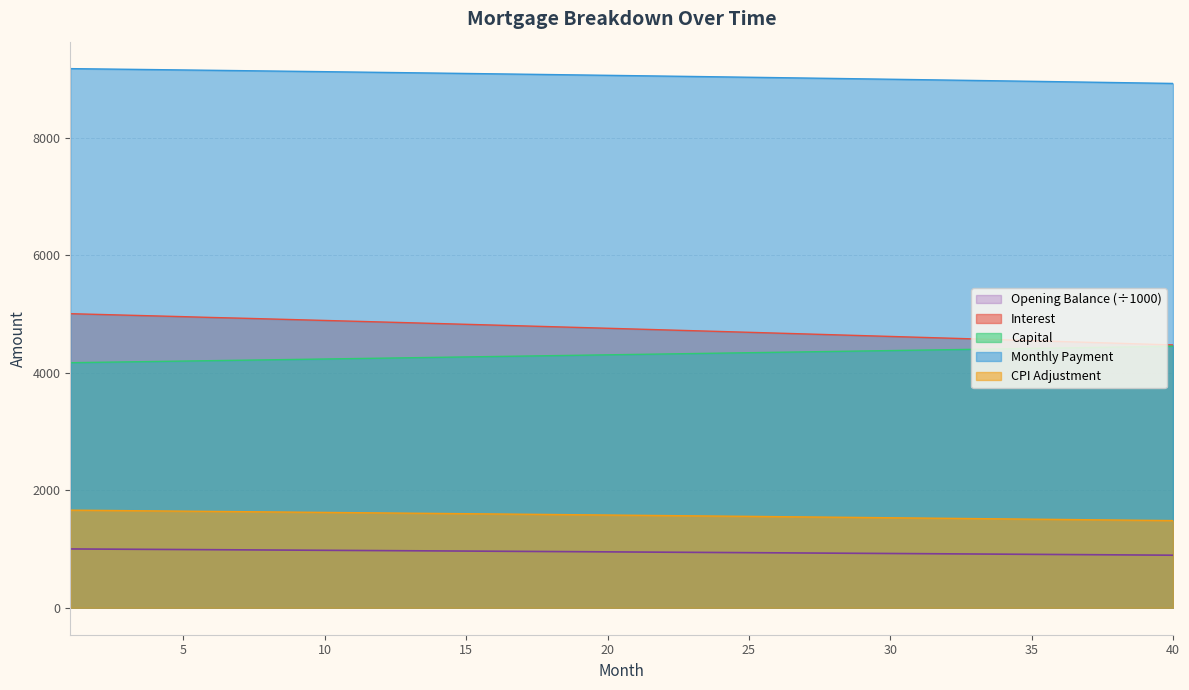

Is it true that cpi equals 2698.2 at 36?

False